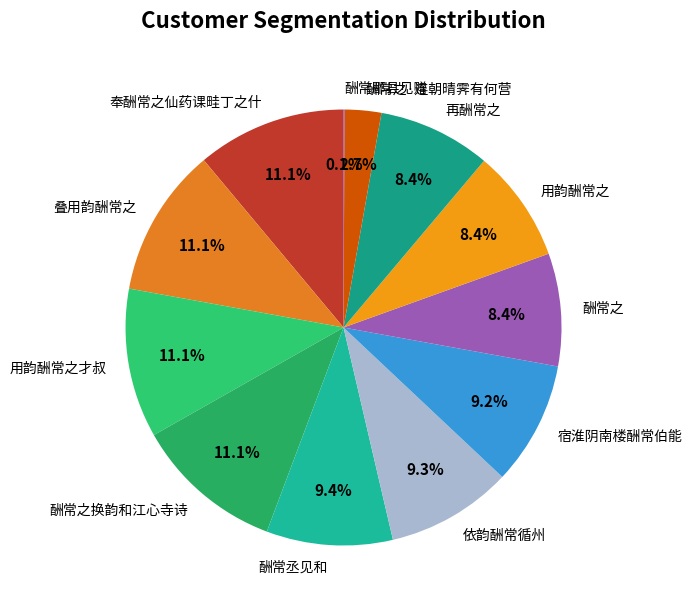

Do 酬常之换韵和江心寺诗 and 用韵酬常之才叔 together represent more than half of the pie?

No